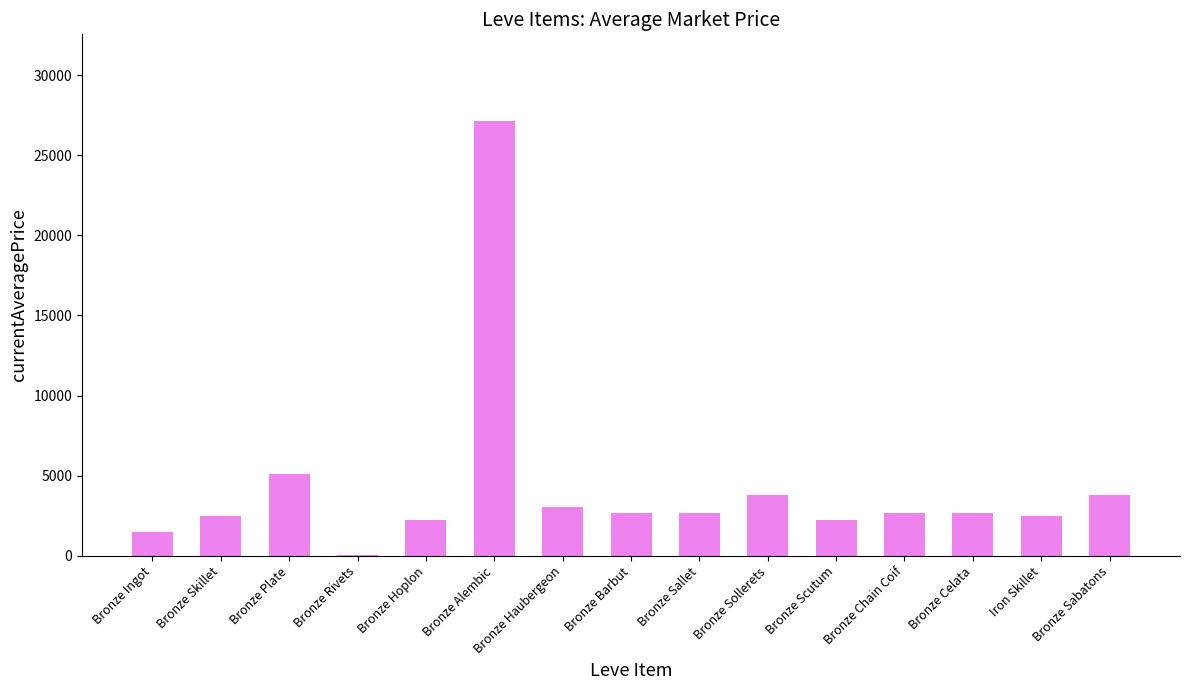

True or false: the data shows 4376.9 at Bronze Chain Coif.

False